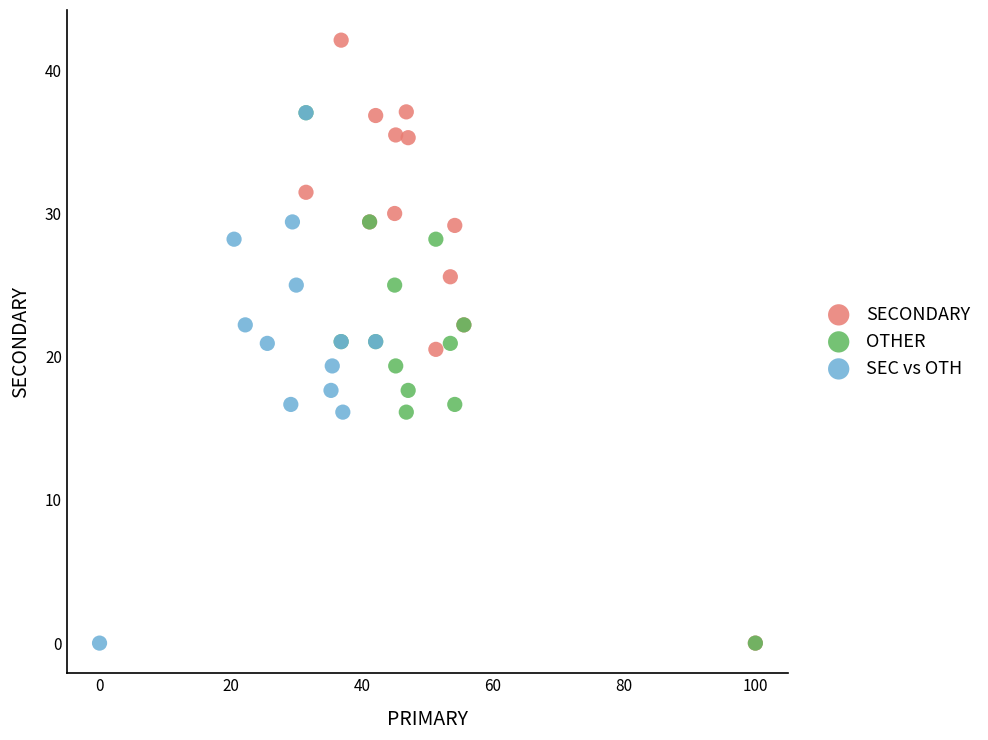

What are all the series names shown in the legend?

SECONDARY, OTHER, SEC vs OTH